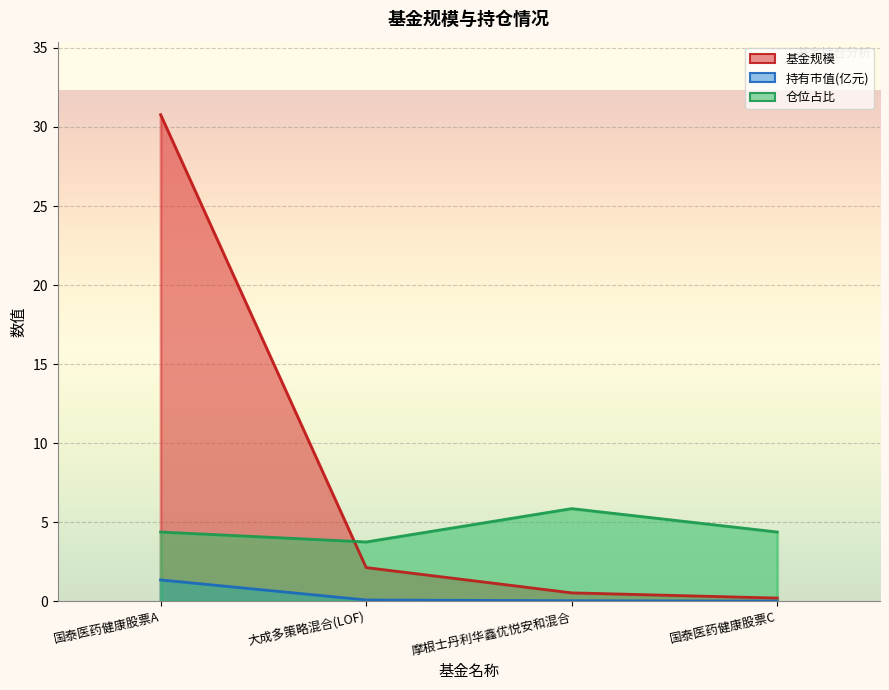

What is the maximum value for 仓位占比?

5.9